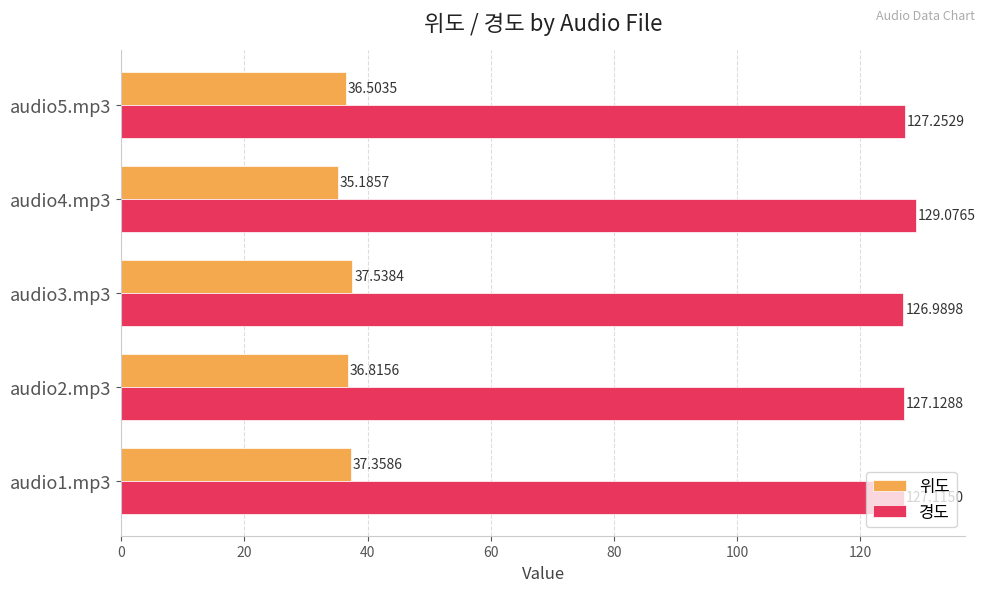

Rank the series by their average value, from highest to lowest.

경도, 위도